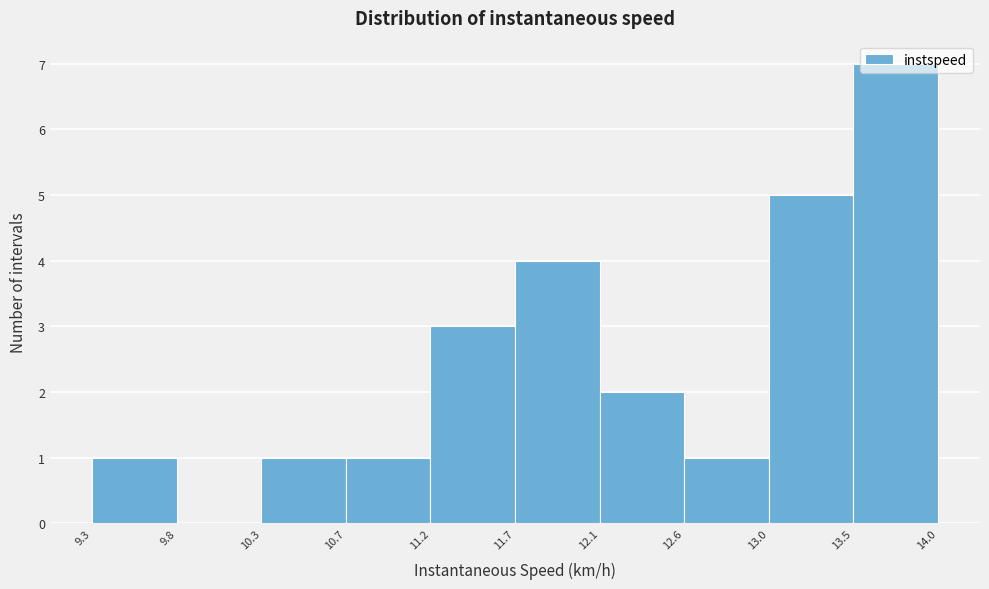

Reading left to right, list every bar in this chart as the range it spans on the x-axis followed by its height. The values are not printed on the chart, so give them approximately, as read against the axis.

9.3 to 9.8: 1
9.8 to 10.3: 0
10.3 to 10.7: 1
10.7 to 11.2: 1
11.2 to 11.7: 3
11.7 to 12.1: 4
12.1 to 12.6: 2
12.6 to 13.0: 1
13.0 to 13.5: 5
13.5 to 14.0: 7